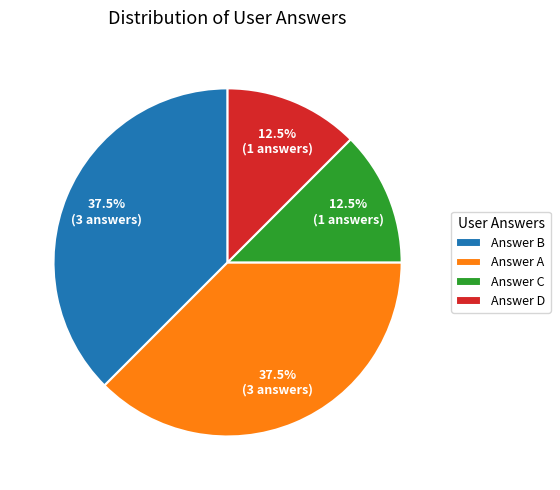

What percentage is NOT represented by Answer B?

62.5%